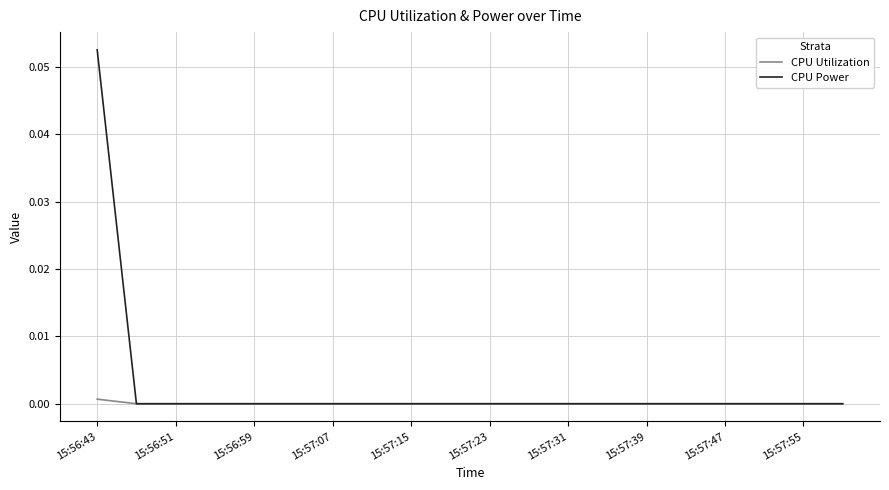

How many lines are shown in the chart?

2